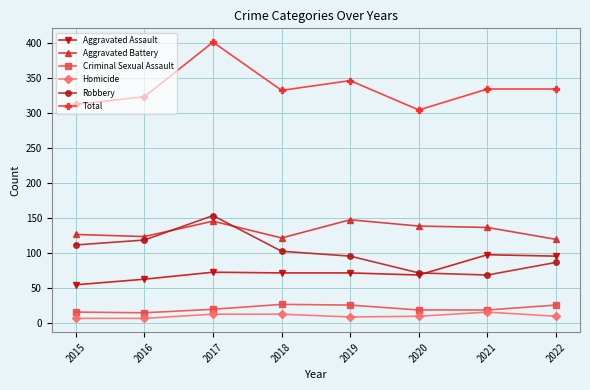

What is the greatest value displayed?

401